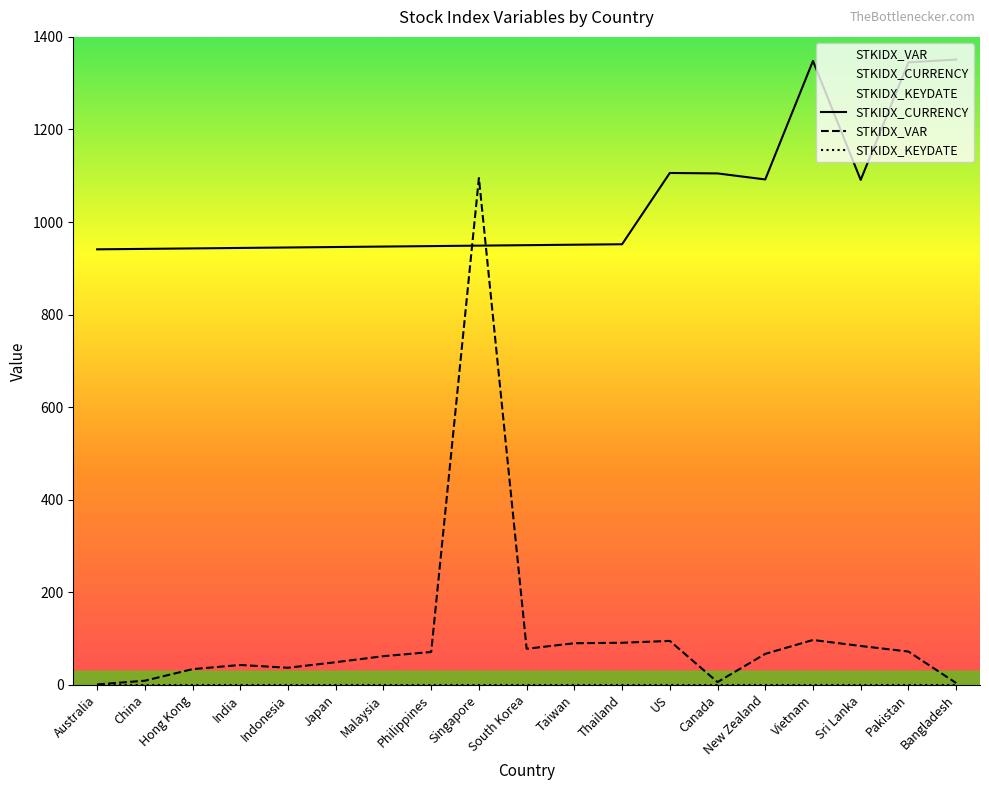

How many data points in STKIDX_VAR are above 67?

9